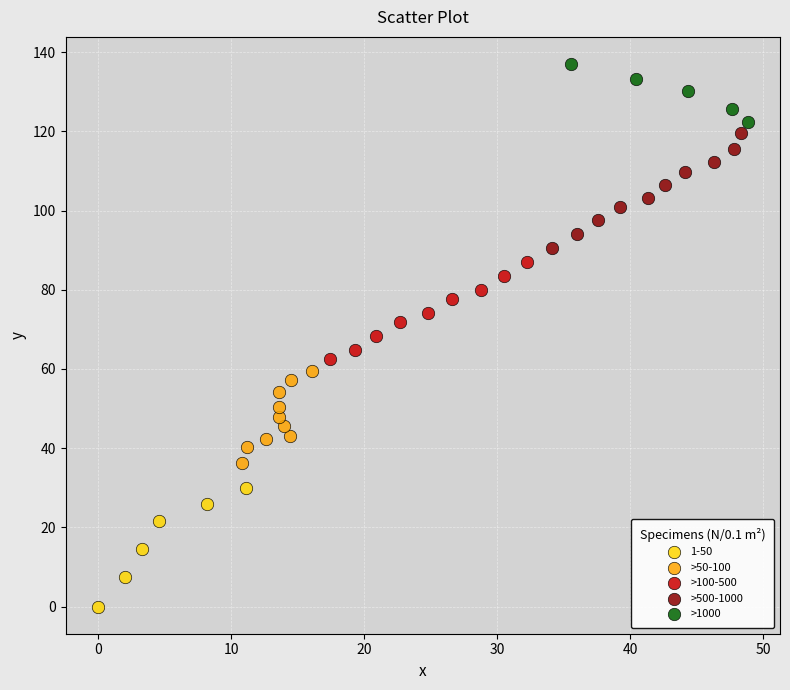

Which series reaches the minimum Y coordinate?

1-50